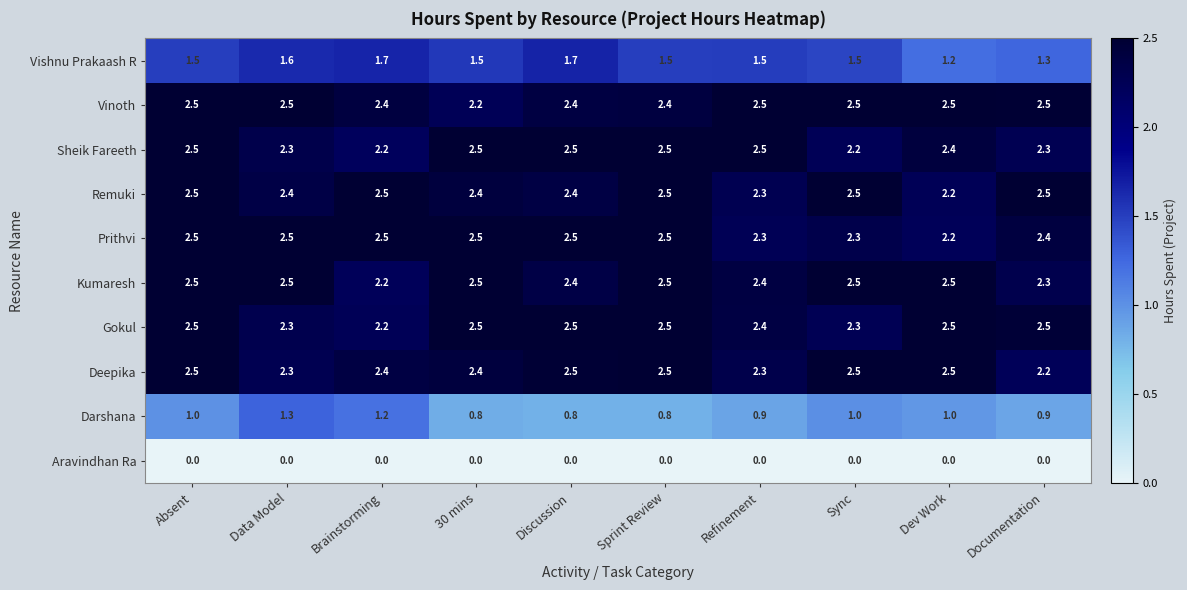

What is the spread (max minus min) of values at Absent?

2.5